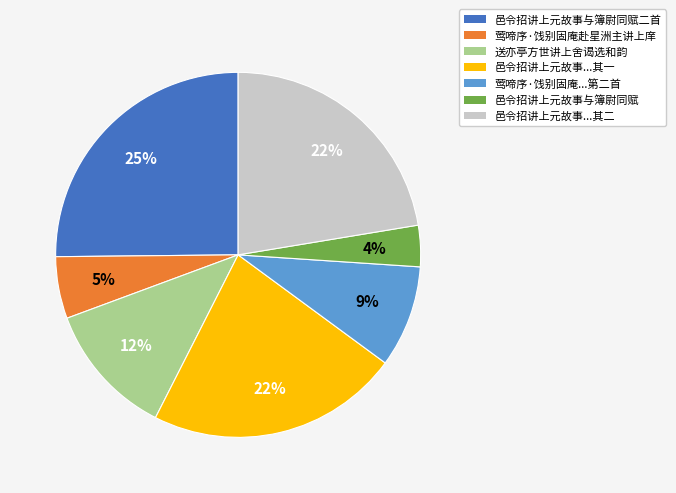

To the nearest percent, what is the average slice percentage?

14%